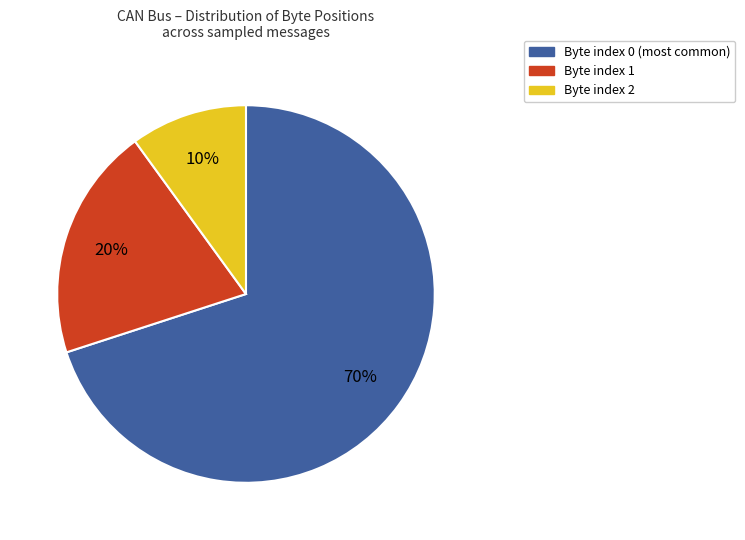

How many segments does this pie chart have?

3